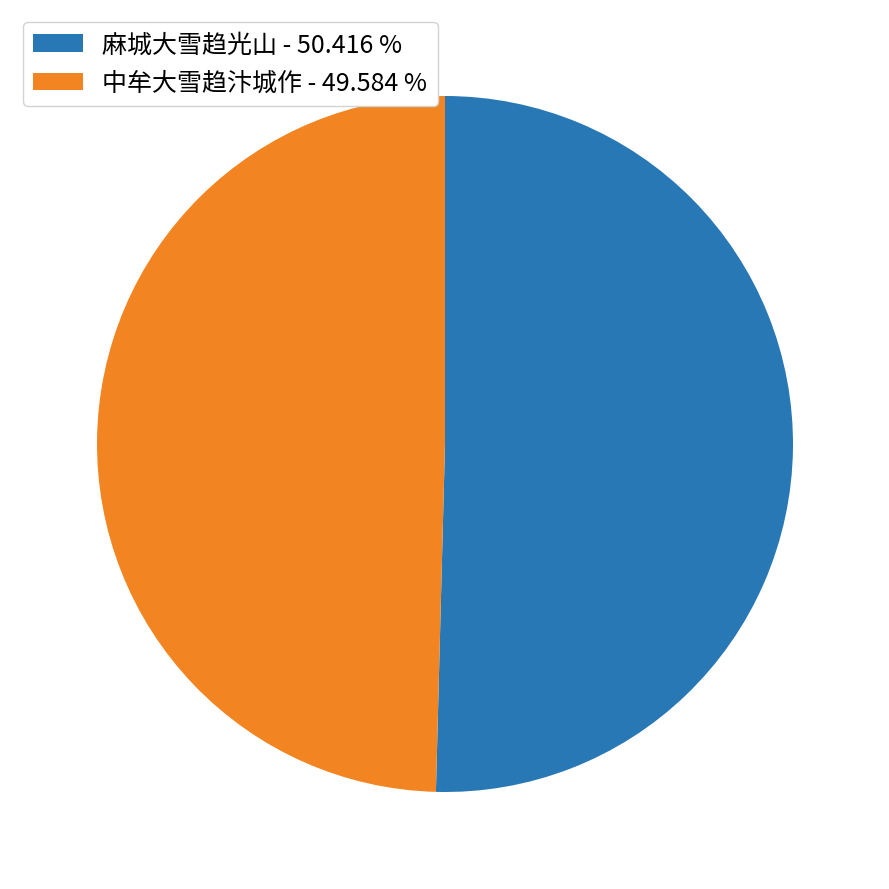

Does any single category account for the majority?

Yes